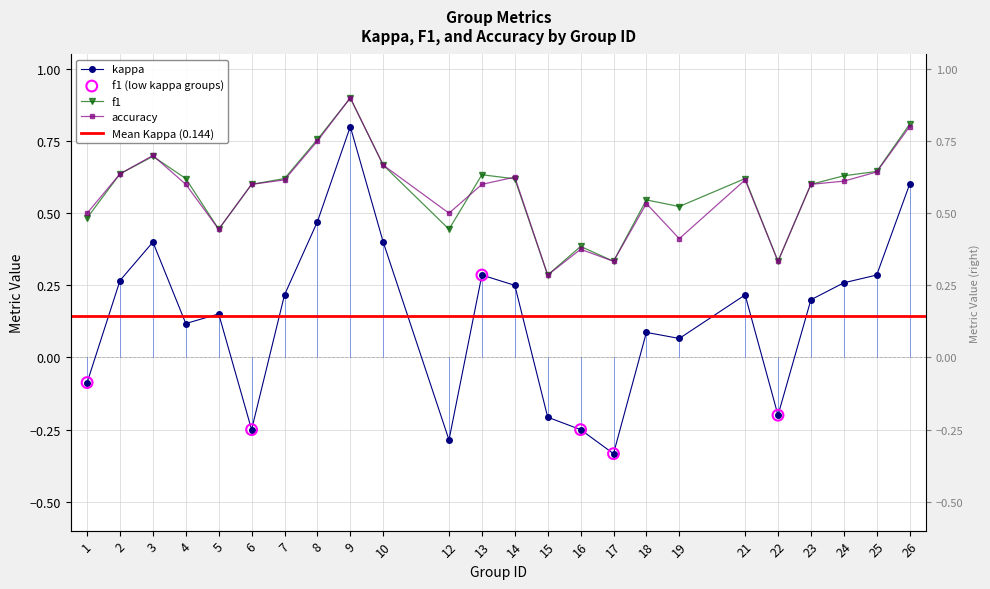

What is the total value across all series at 12?

0.7